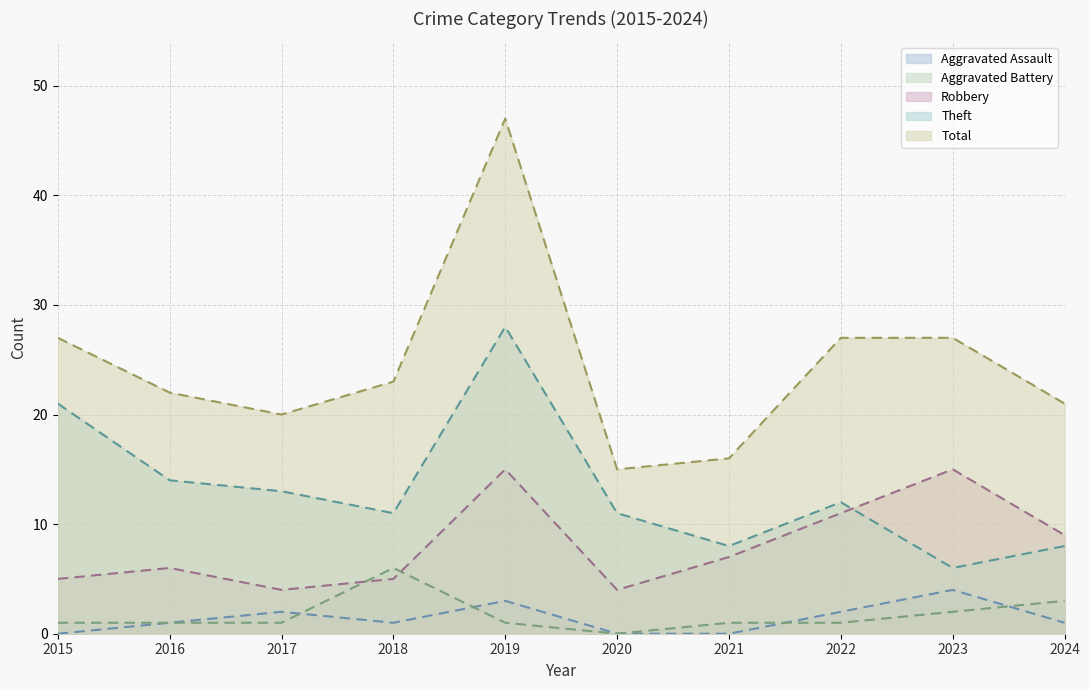

At which label does Aggravated Assault reach its minimum?

2015